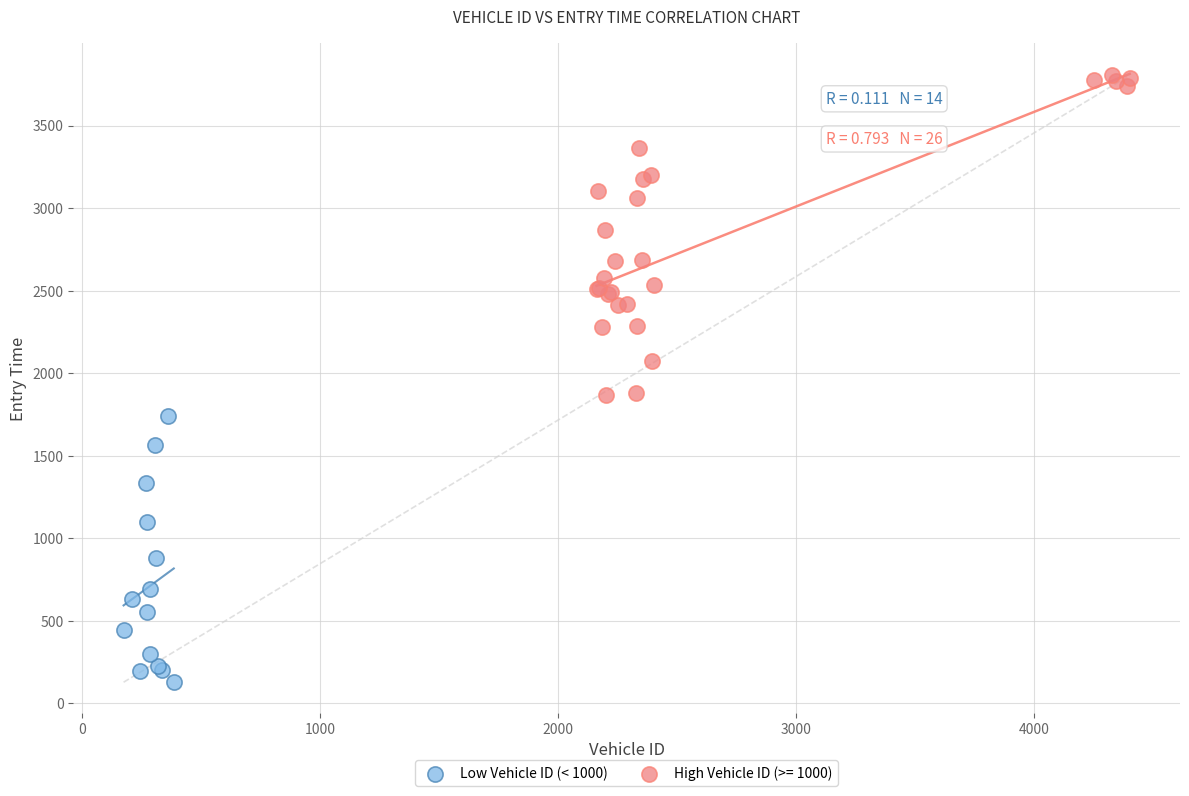

Which series reaches the maximum Y coordinate?

High Vehicle ID (>= 1000)